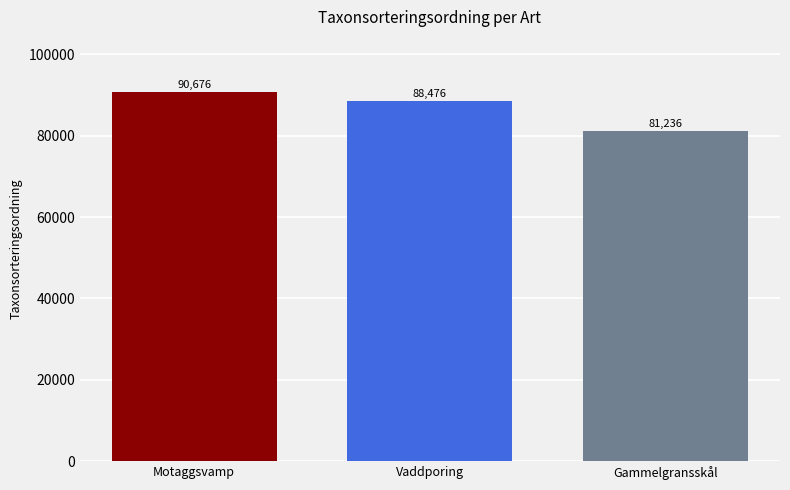

What is the difference between the maximum and minimum values?

9440